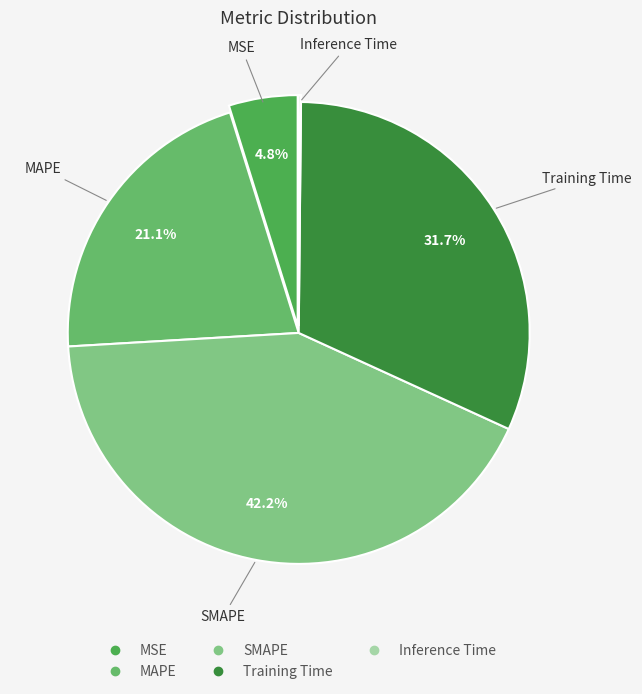

To the nearest percent, what percentage of the pie is MAPE?

21%